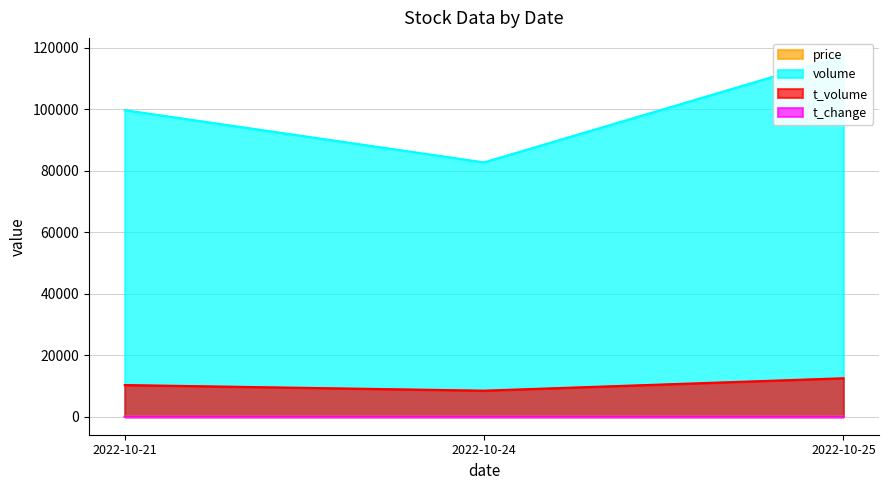

Between 2022-10-24 and 2022-10-21, which is larger?

2022-10-21